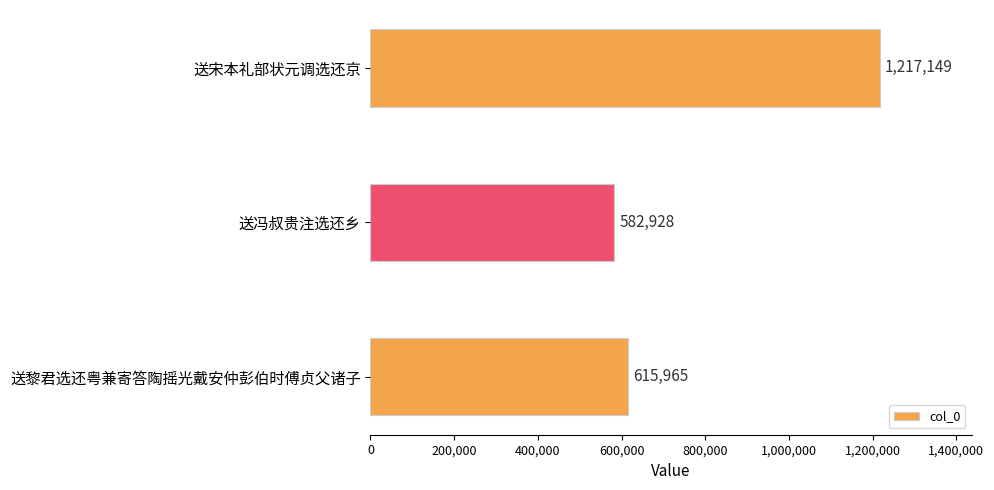

Are the bars grouped side by side (vs. stacked)?

No